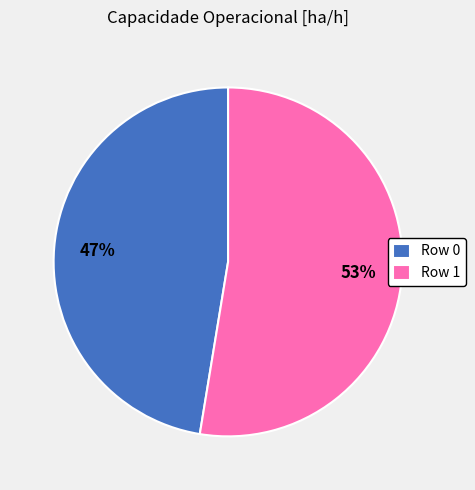

Count the number of slices in the pie.

2